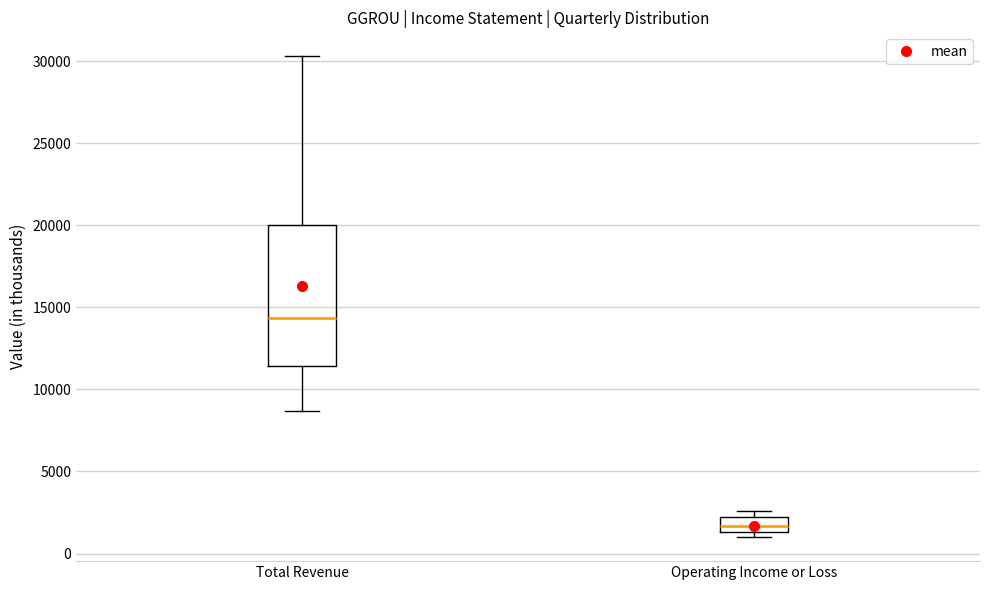

Reading left to right, read every box against the y-axis: the position of its median line, the range the box covers, and the ends of its whiskers. The values are not printed on the chart, so give them approximately, as read against the axis.

Total Revenue: median 14500, box 11500 to 20000, whiskers 8500 to 30500
Operating Income or Loss: median 1500 (inside the box), box 1500 to 2000, whiskers 1000 to 2500